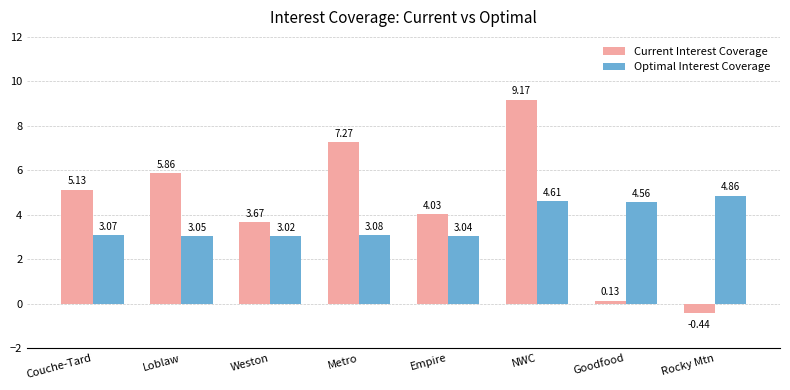

Rank the categories by Optimal Interest Coverage value from lowest to highest.

Weston, Empire, Loblaw, Couche-Tard, Metro, Goodfood, NWC, Rocky Mtn